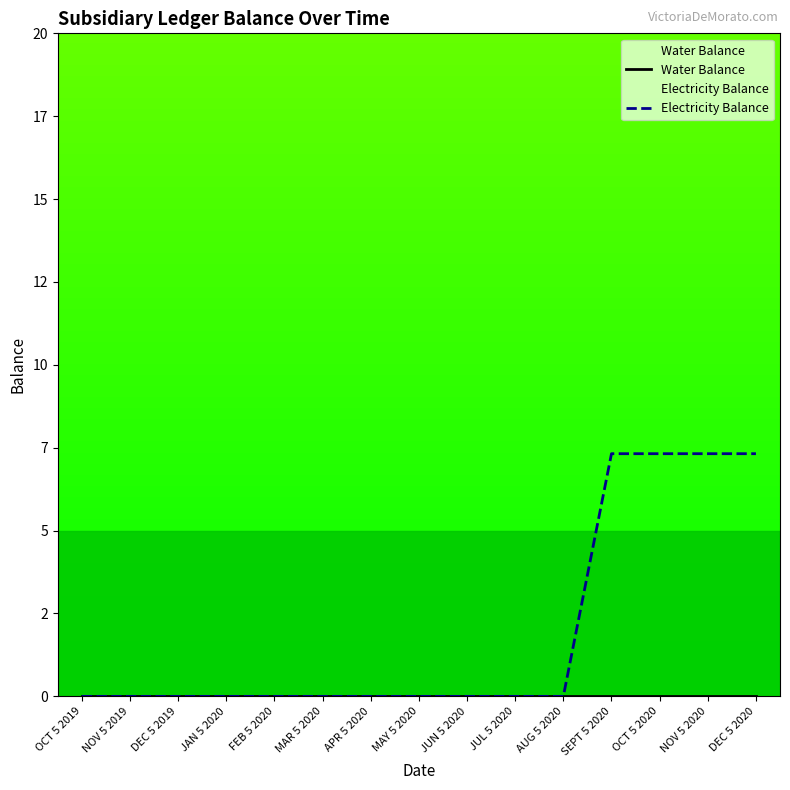

Between MAY 5 2020 and OCT 5 2020, which series saw the biggest shift?

Electricity Balance